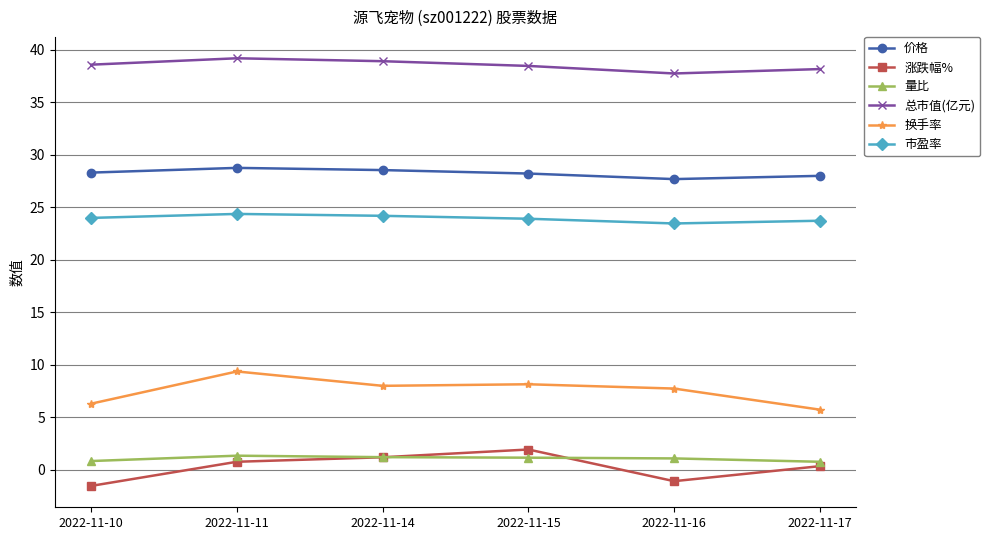

Which series has the largest total across all categories?

总市值(亿元)